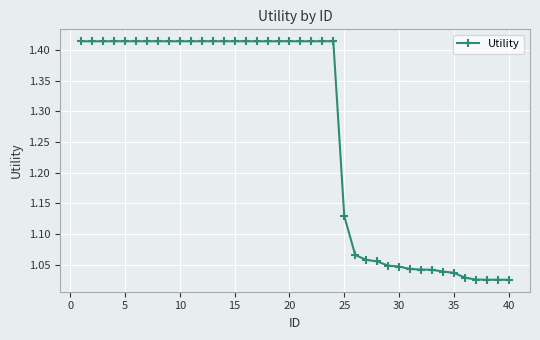

What is the sum of all values?

50.7